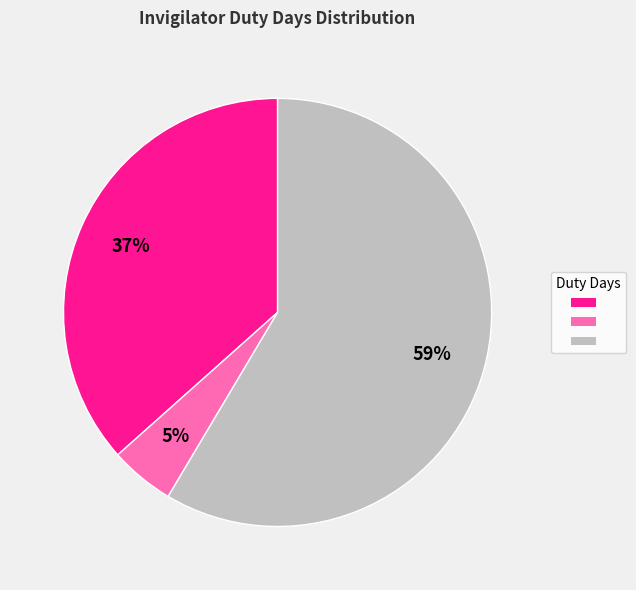

Is there any slice that represents more than half of the pie?

Yes